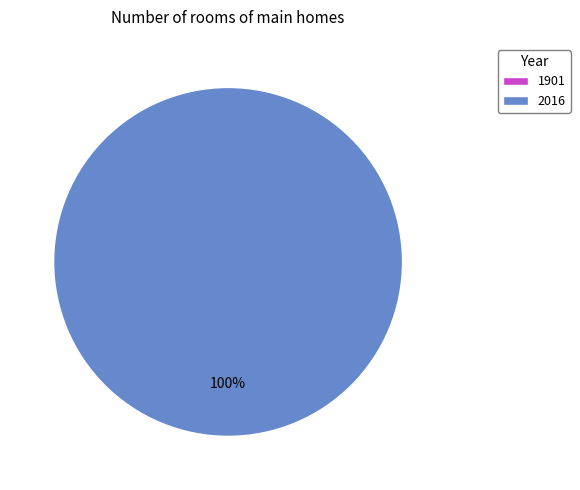

Combined, do 1901 and 2016 account for over 50%?

Yes